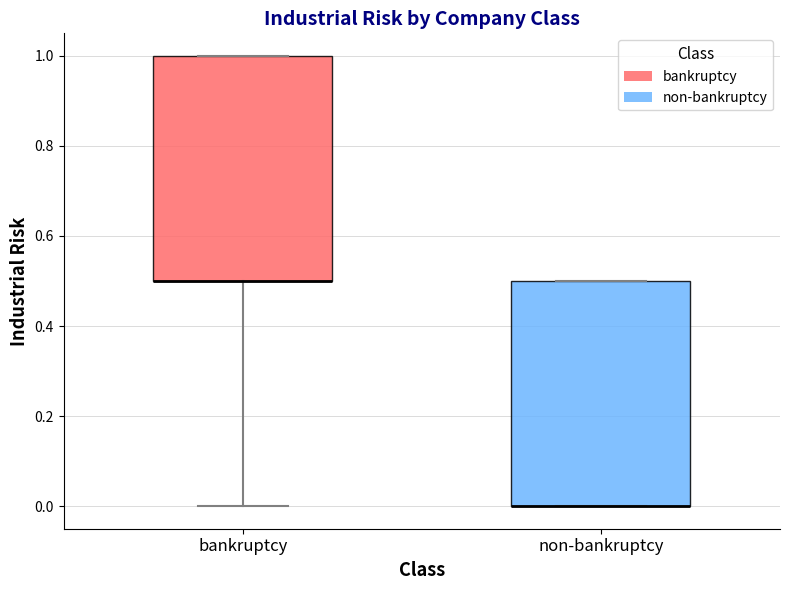

Where is the upper edge of the box for non-bankruptcy on the y-axis? The values are not printed on the chart, so give them approximately, as read against the axis.

0.5